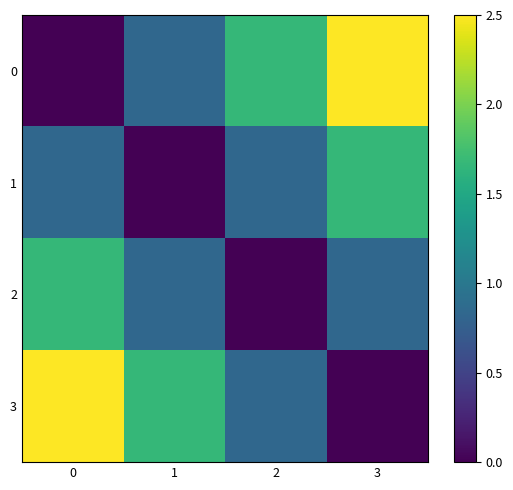

At how many categories does at least one series exceed 1?

4